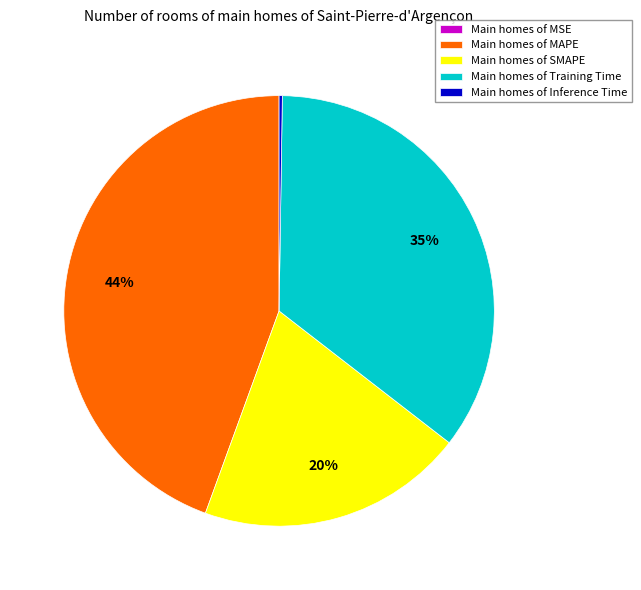

True or false: Main homes of SMAPE accounts for 7% of the total.

False